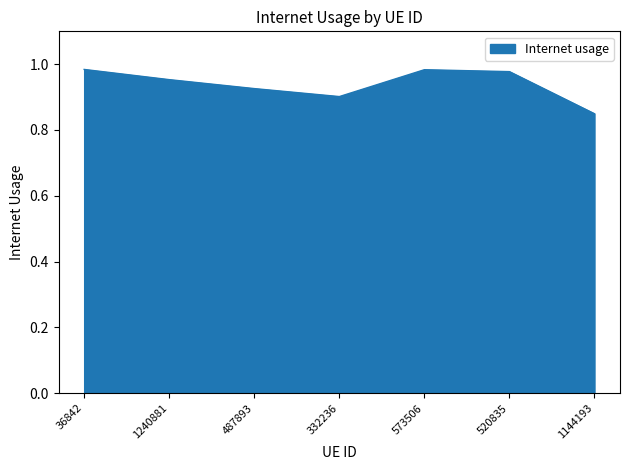

The chart shows a value of 0.6 at 573506. True or false?

False